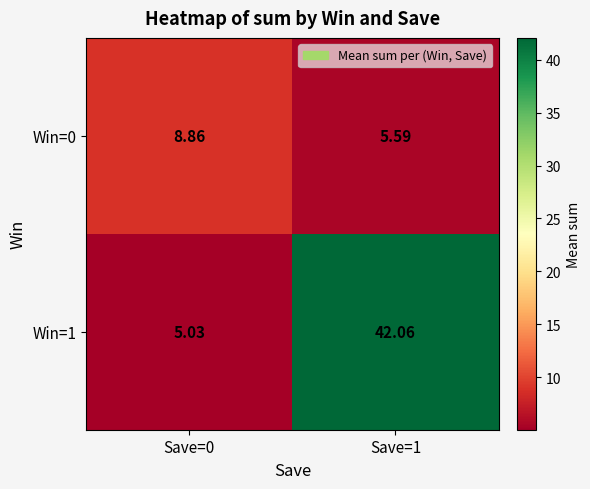

Rank the series by their maximum value, from lowest to highest.

Win=0, Win=1